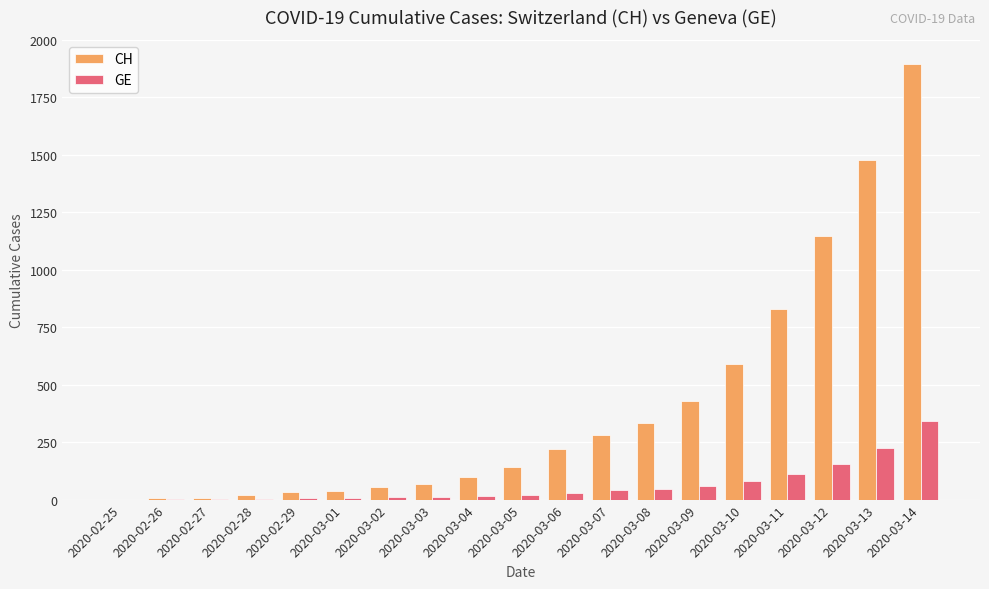

Which series has the largest total across all categories?

CH